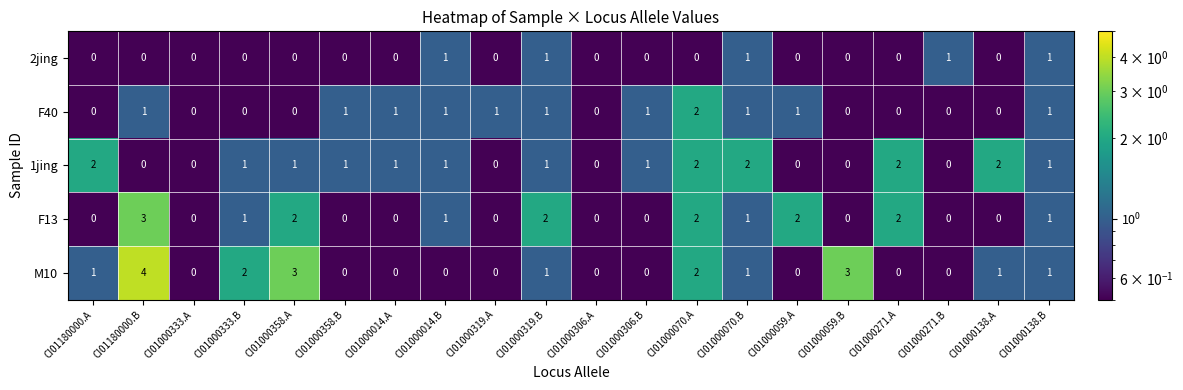

Which series has the largest range (max minus min)?

M10